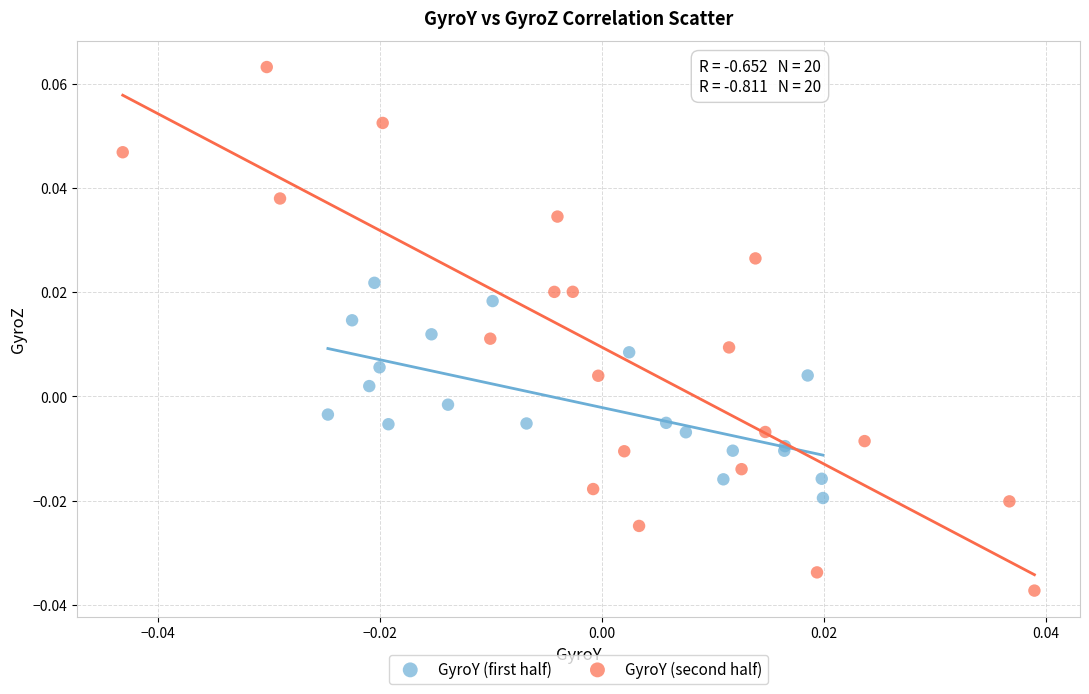

Which series reaches the maximum Y coordinate?

GyroY (second half)